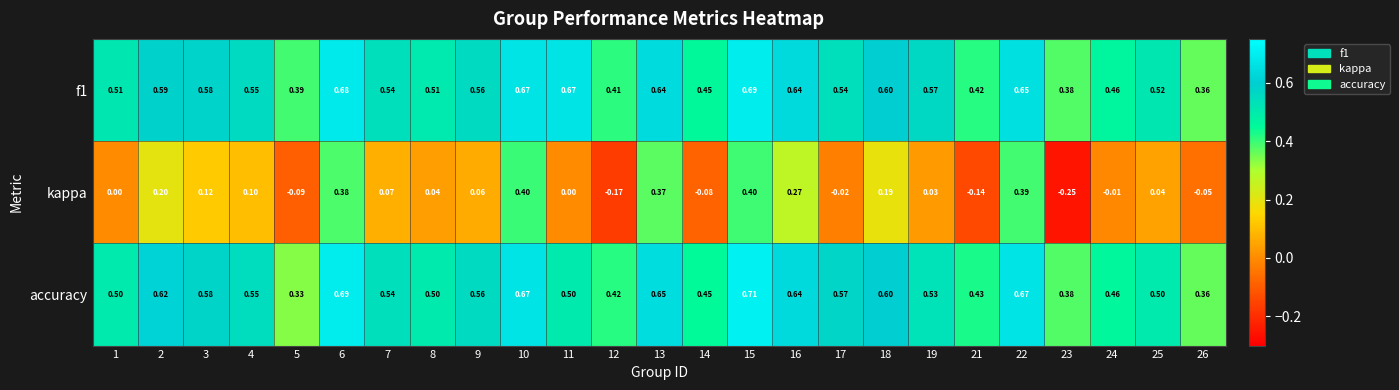

Is the value of accuracy at 18 greater than the value of kappa at 12?

Yes